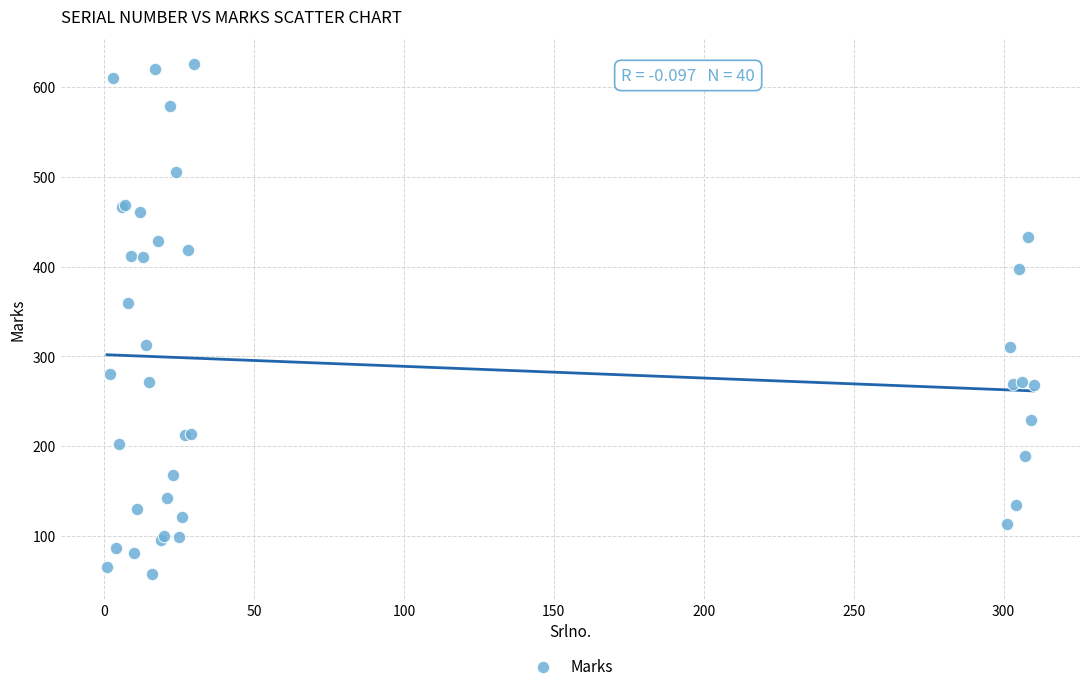

What Y value in the scatter plot is closest to 341?

359